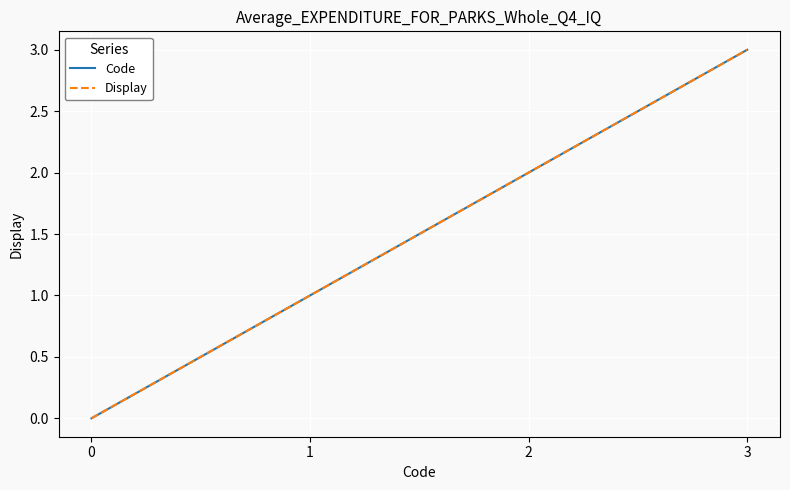

At 3, list the series in order from largest to smallest.

Code, Display